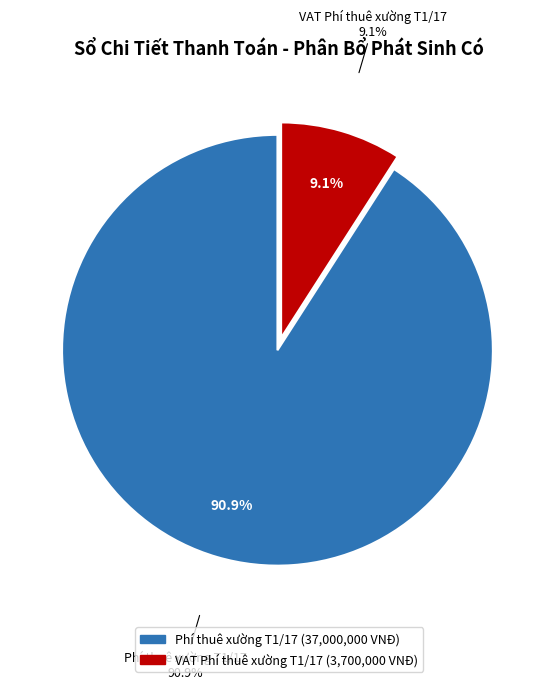

How many segments does this pie chart have?

2